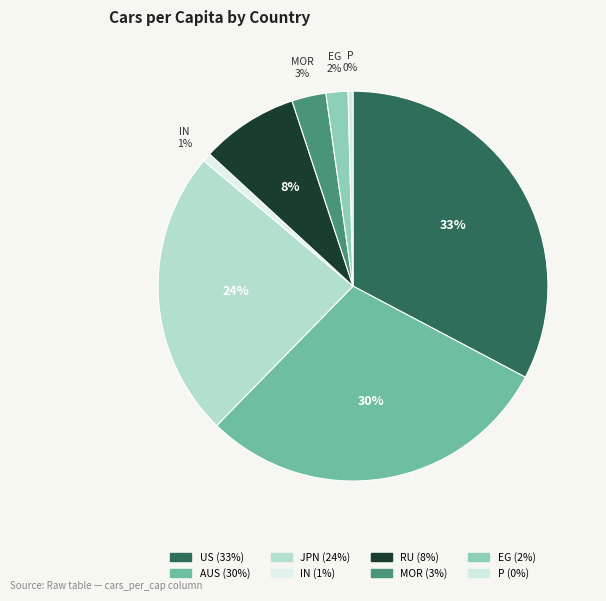

What is the largest slice in the pie chart?

US